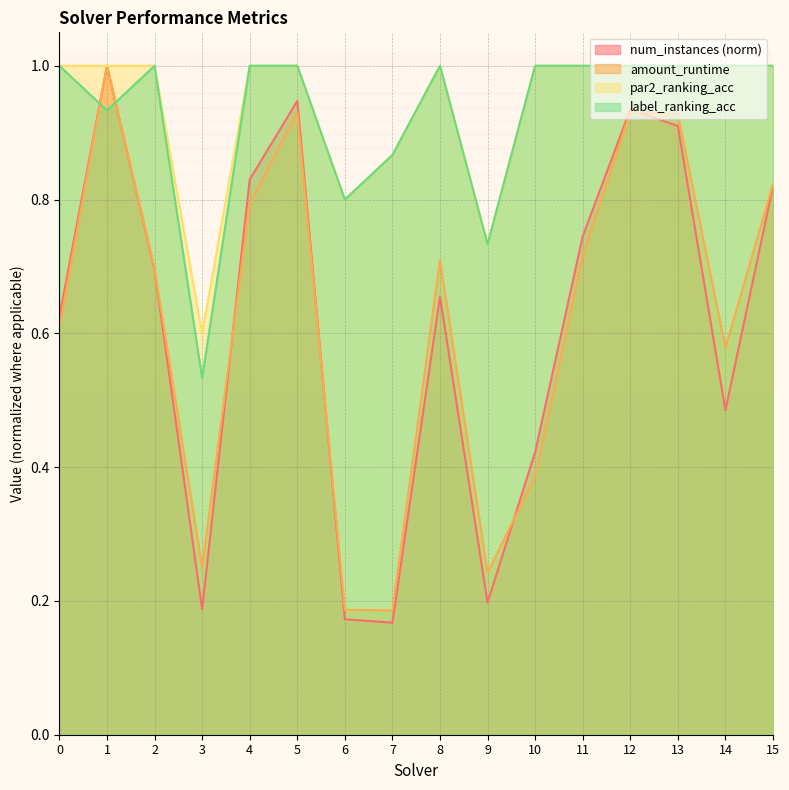

List the labels in order of num_instances value, largest first.

1, 5, 12, 13, 4, 15, 11, 2, 8, 0, 14, 10, 9, 3, 6, 7